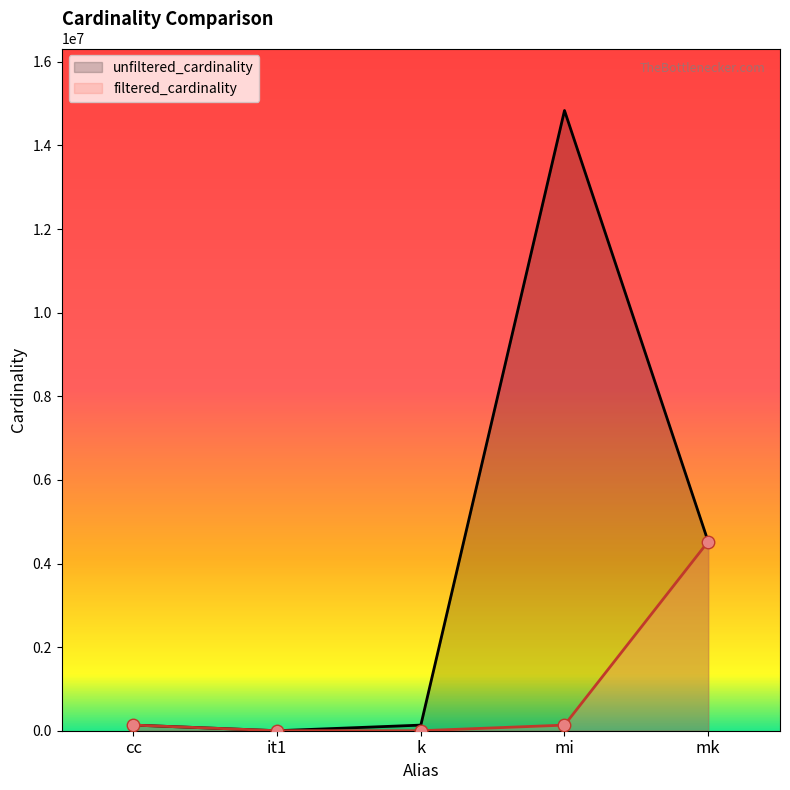

Where is filtered_cardinality nearest to the value 2261965?

cc